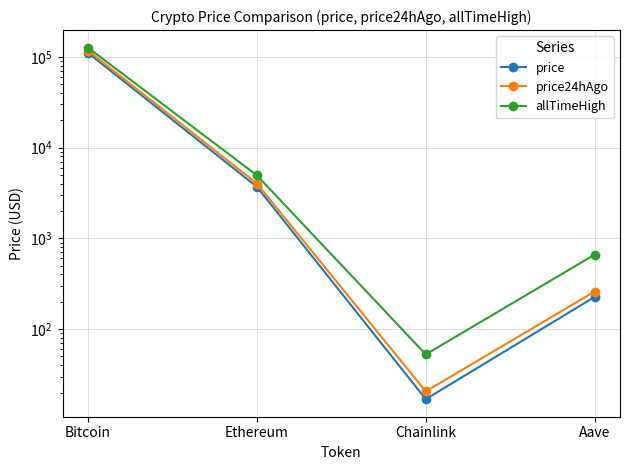

How many data points in price are above 3698?

2